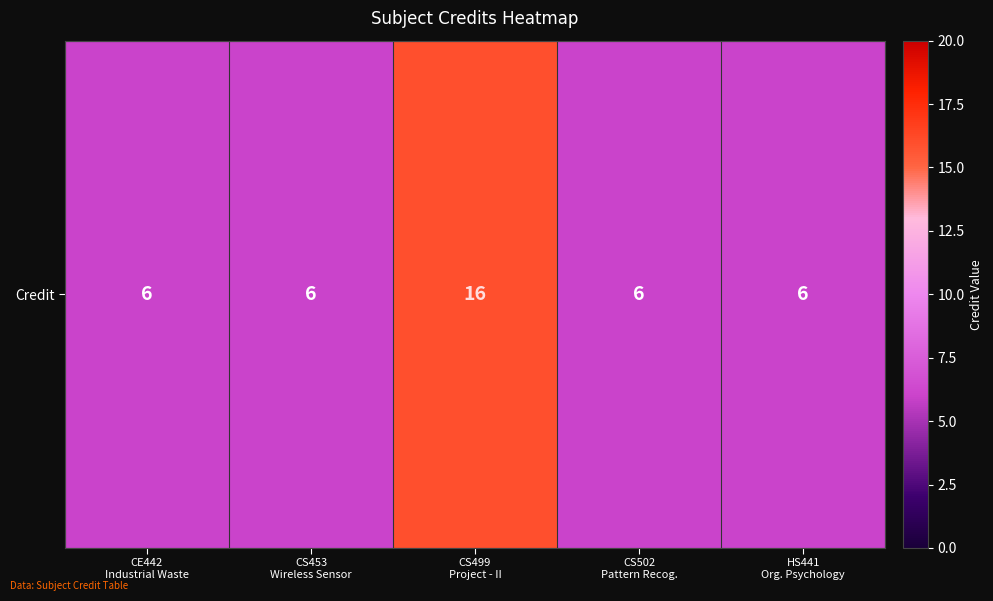

What is the average value?

8